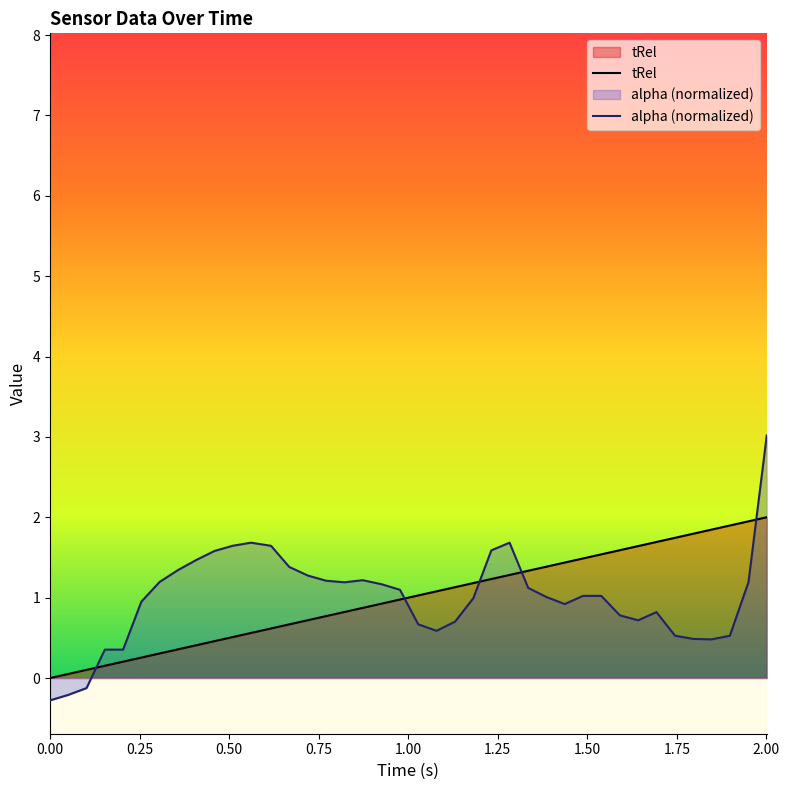

How many negative values does the alpha series have?

3